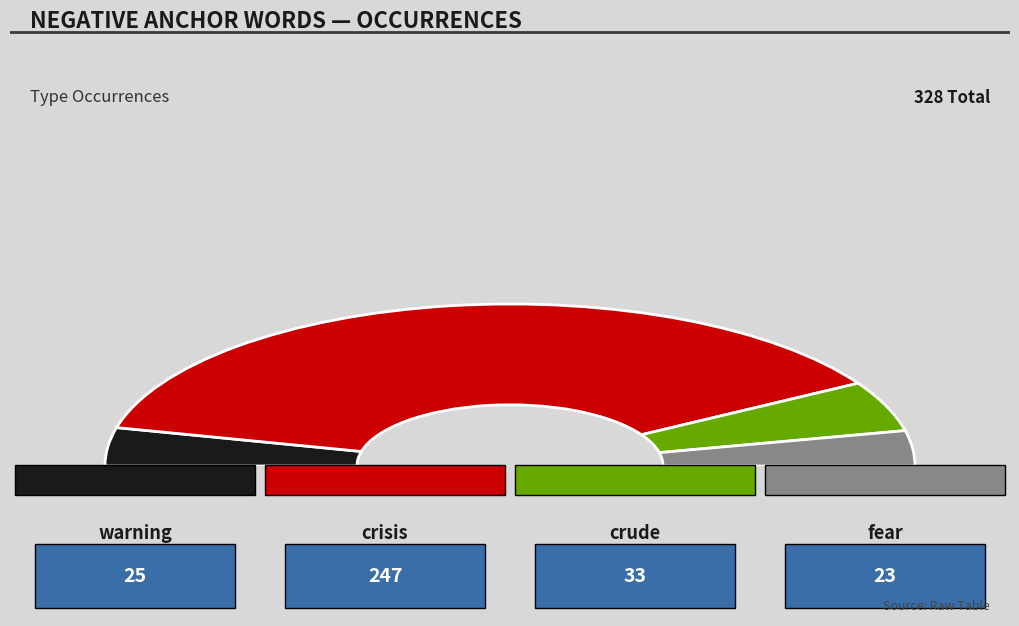

Is there a majority slice in this chart?

Yes